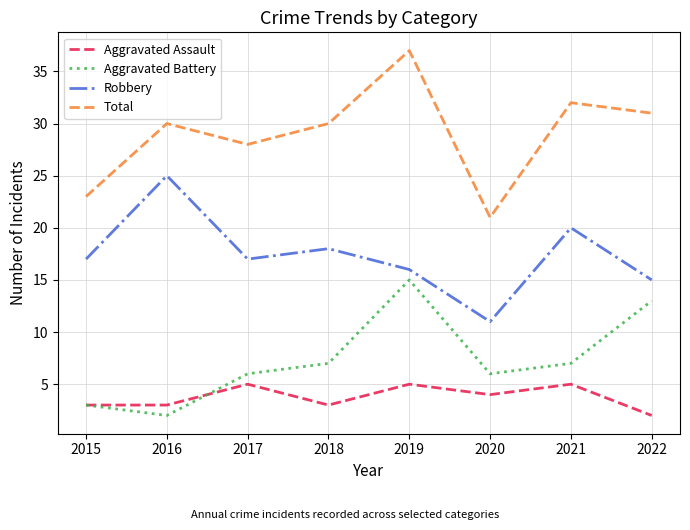

Which category has the highest value in the Robbery series?

2016